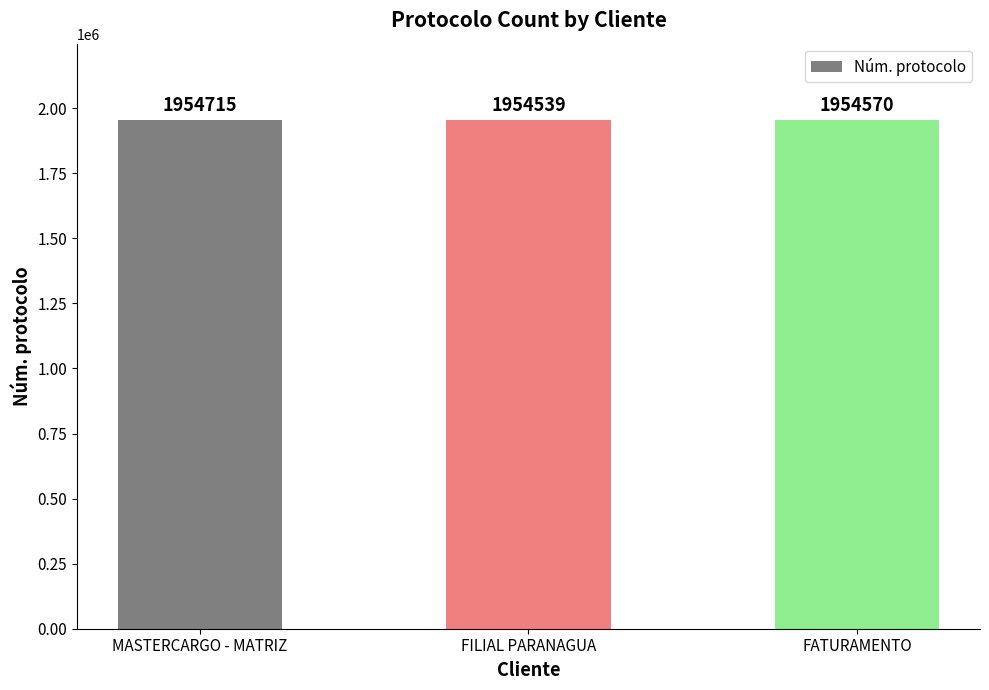

Reading right to left, list all the values displayed in this chart.

FATURAMENTO=1954570	FILIAL PARANAGUA=1954539	MASTERCARGO - MATRIZ=1954715